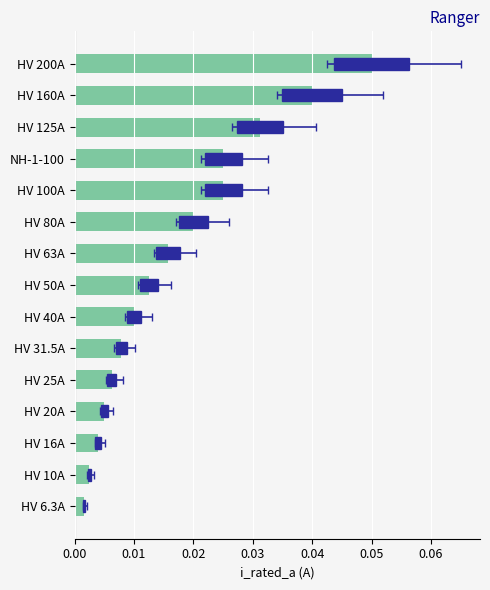

Reading left to right, extract all data points from this chart.

0.0	0.0	0.0	0.0	0.0	0.0	0.0	0.0	0.0	0.0	0.0	0.0	0.0	0.0	0.1